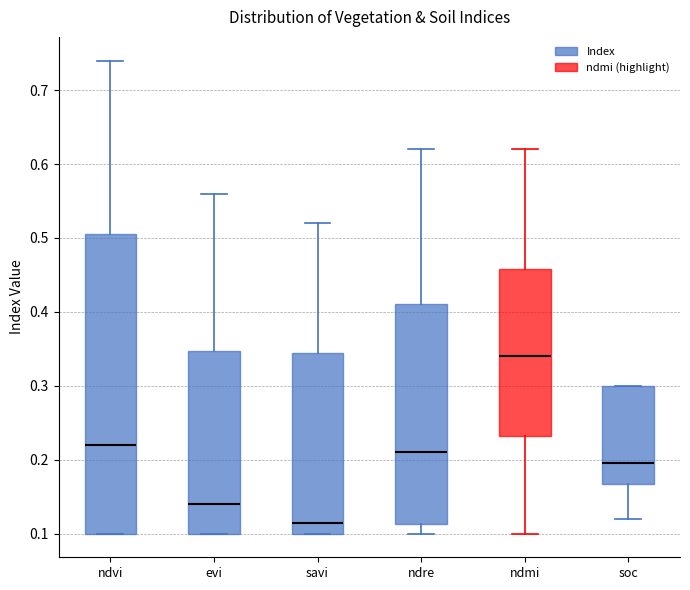

Where does the median line of the box for soc sit on the y-axis? The values are not printed on the chart, so give them approximately, as read against the axis.

0.20